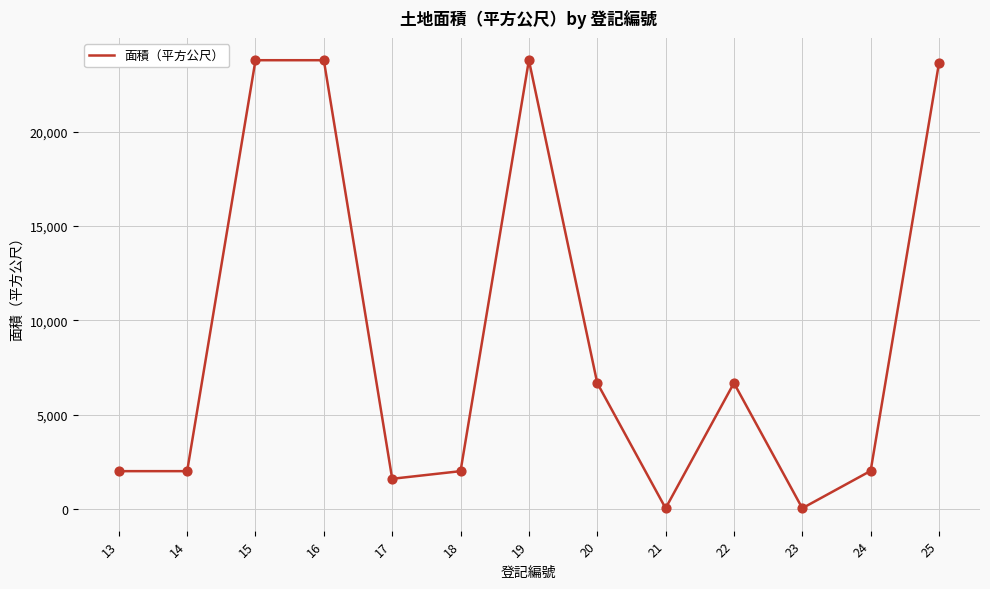

Between 19 and 17, which is larger?

19